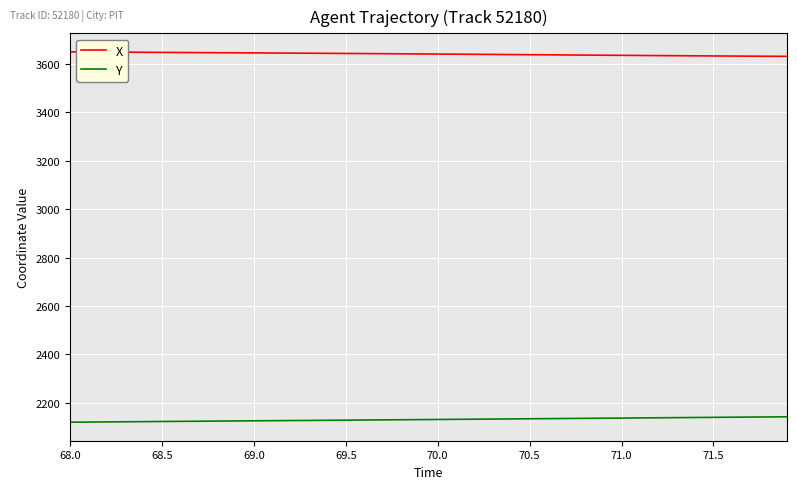

List the series in order of their overall mean, lowest first.

Y, X